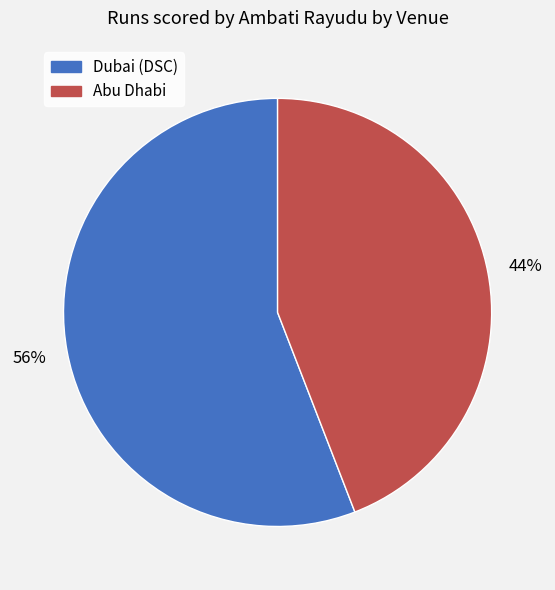

What percentage is the Abu Dhabi slice, to the nearest percent?

44%